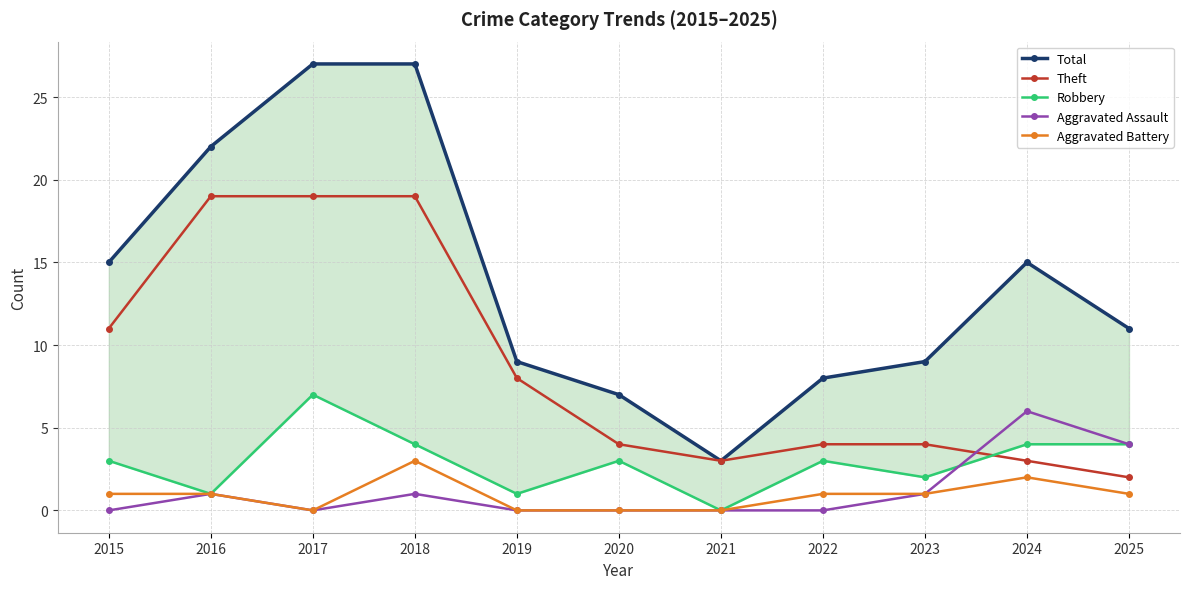

Rank the series by their maximum value, from lowest to highest.

Aggravated Battery, Aggravated Assault, Robbery, Theft, Total